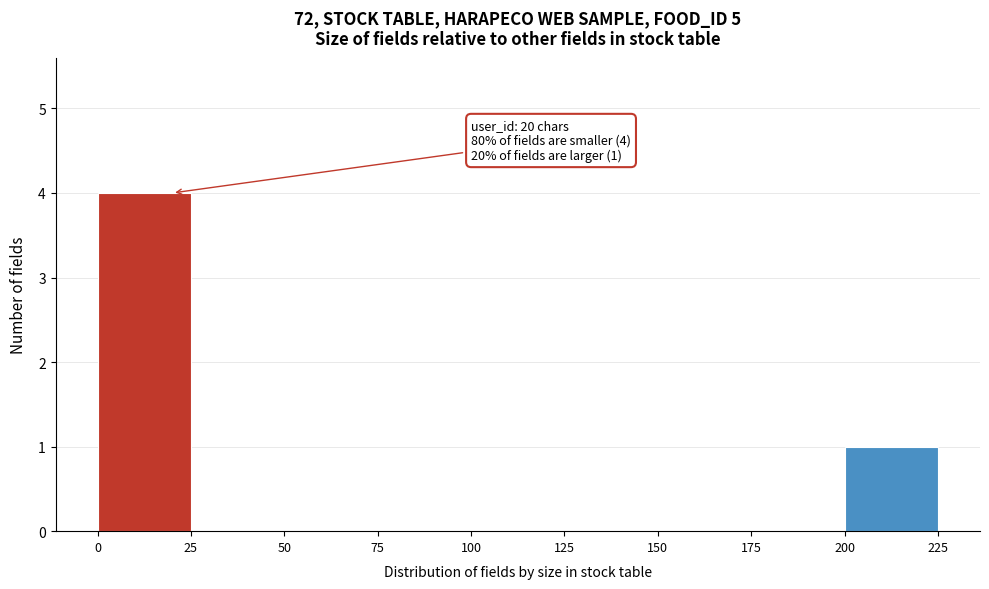

Over which range of the x-axis is the bar tallest?

0 to 25